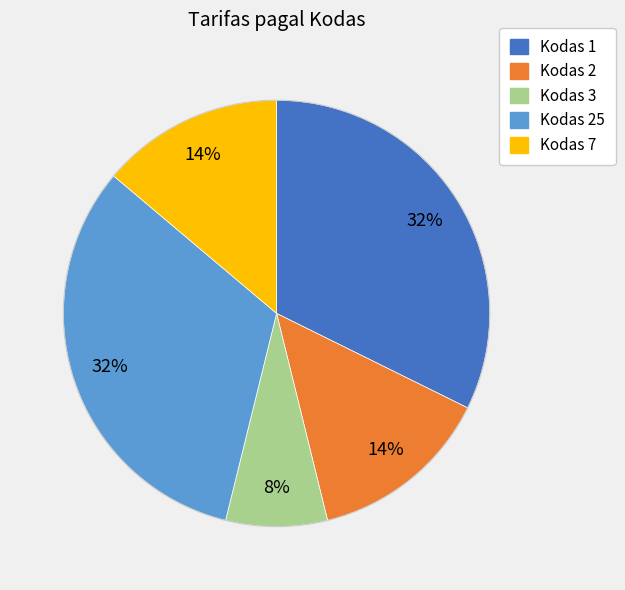

Is 1 the majority of the pie?

No